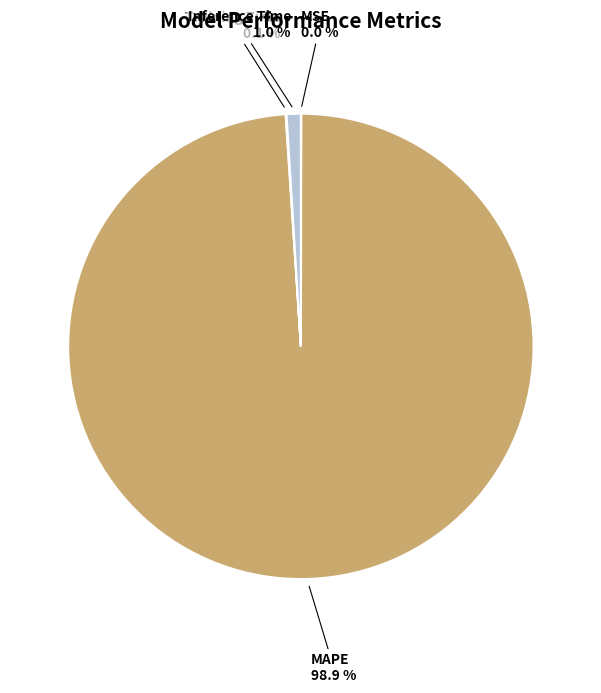

What is the largest slice in the pie chart?

MAPE